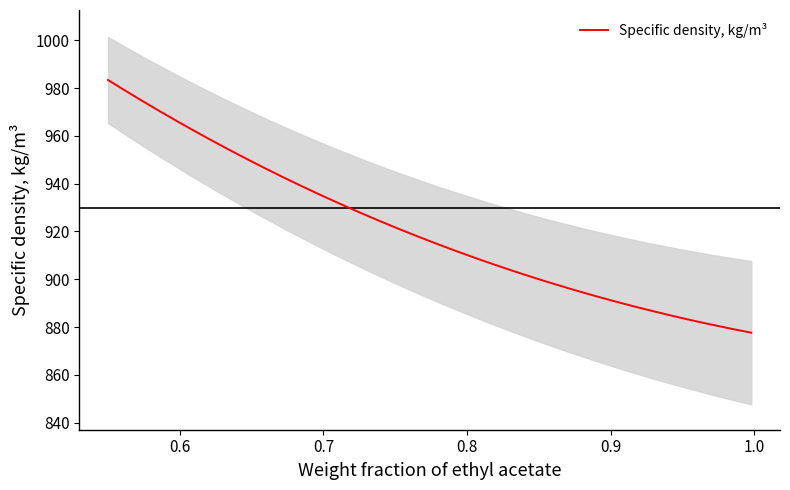

At which label is the value closest to 929?

0.736